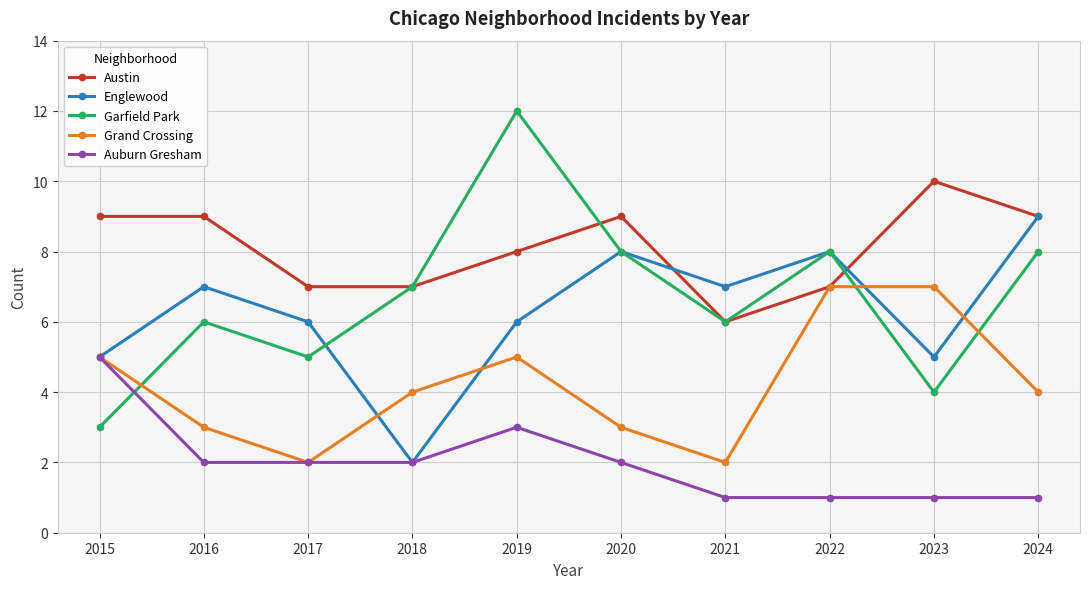

Where is Garfield Park nearest to the value 7?

2018